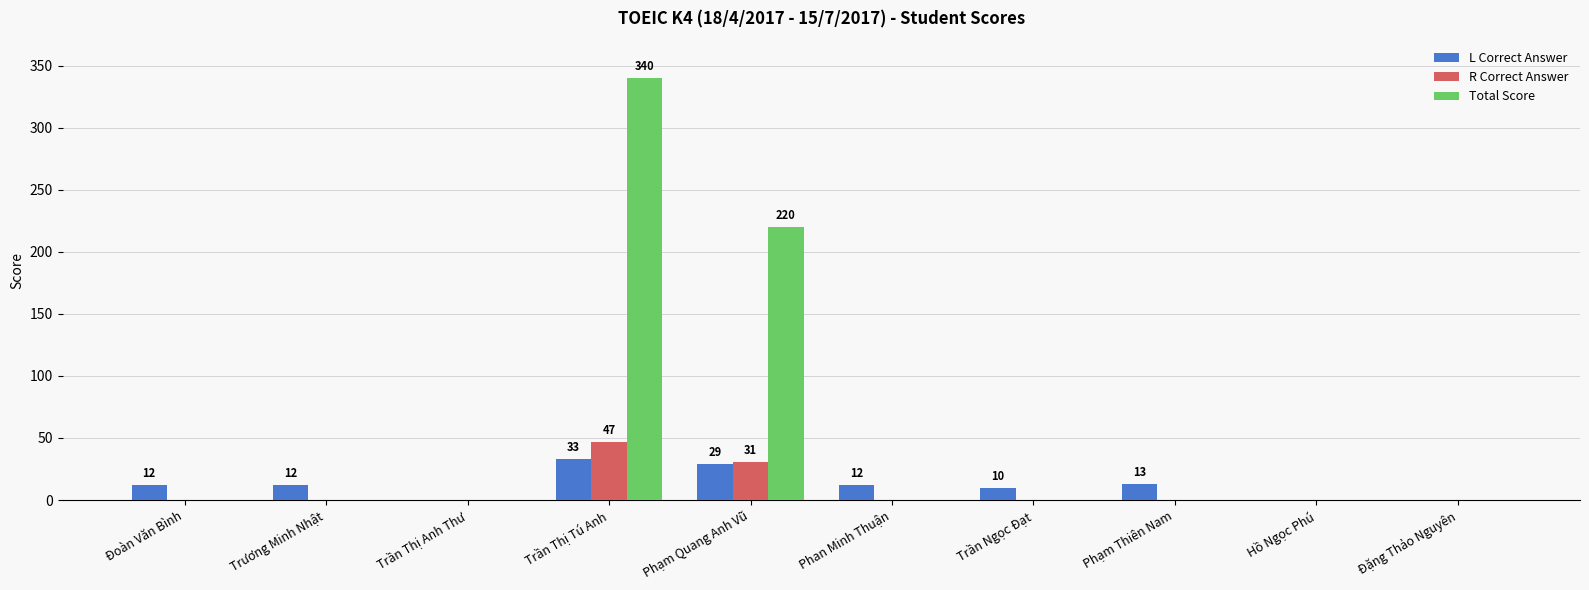

The value of L Correct Answer at Trần Thị Anh Thư is 0. True or false?

True